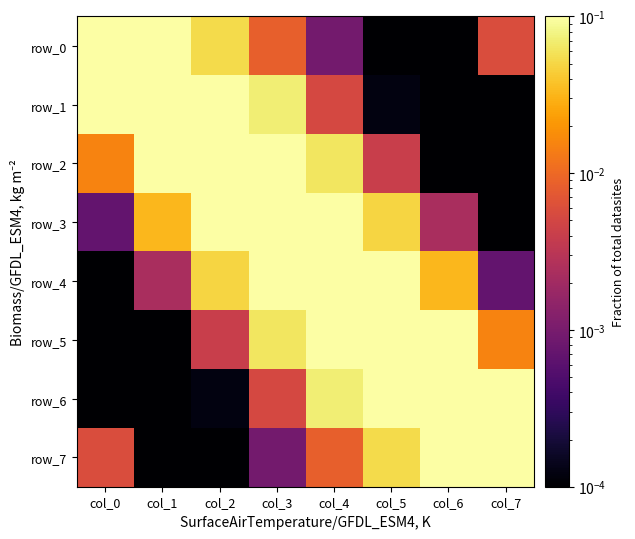

True or false: row_4 has a value of 0.0 at col_1.

False